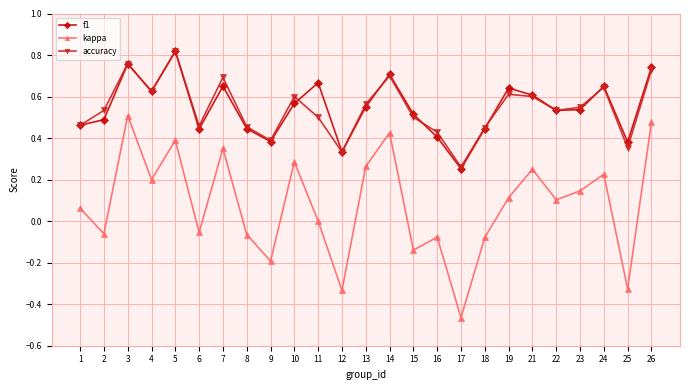

True or false: kappa and f1 cross at least once.

False